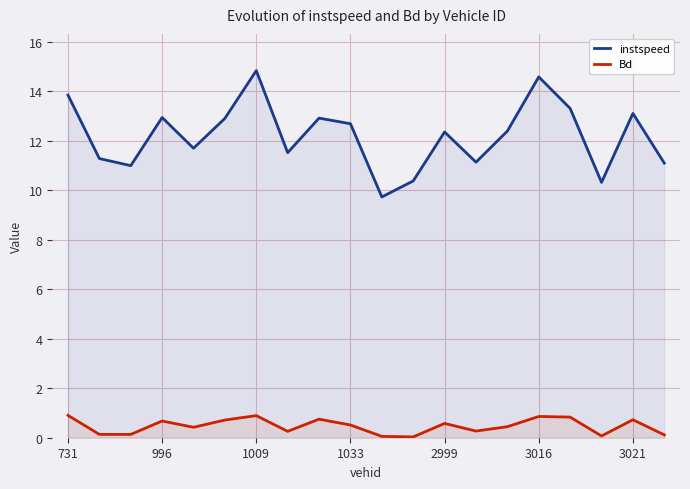

What is the total value across all series at 7?

11.8